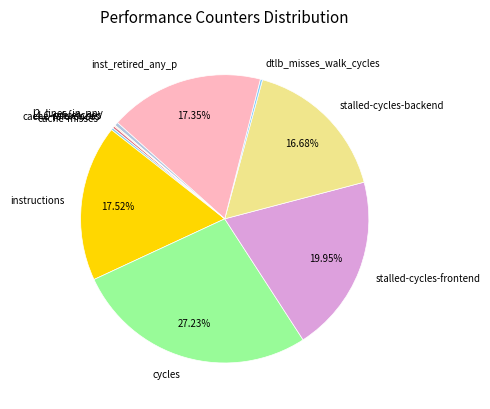

Which has a higher value, cycles or stalled-cycles-backend?

cycles